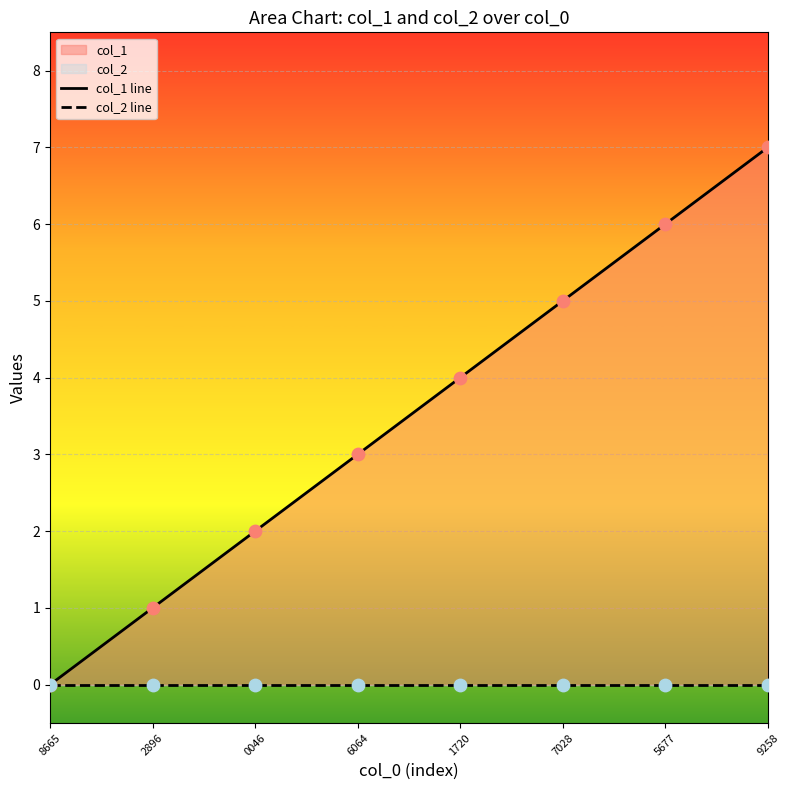

At how many categories does at least one series exceed 6?

1